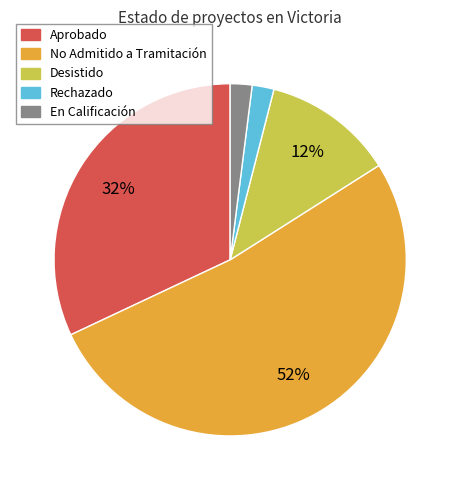

Which category has the biggest portion of the pie?

No Admitido a Tramitación